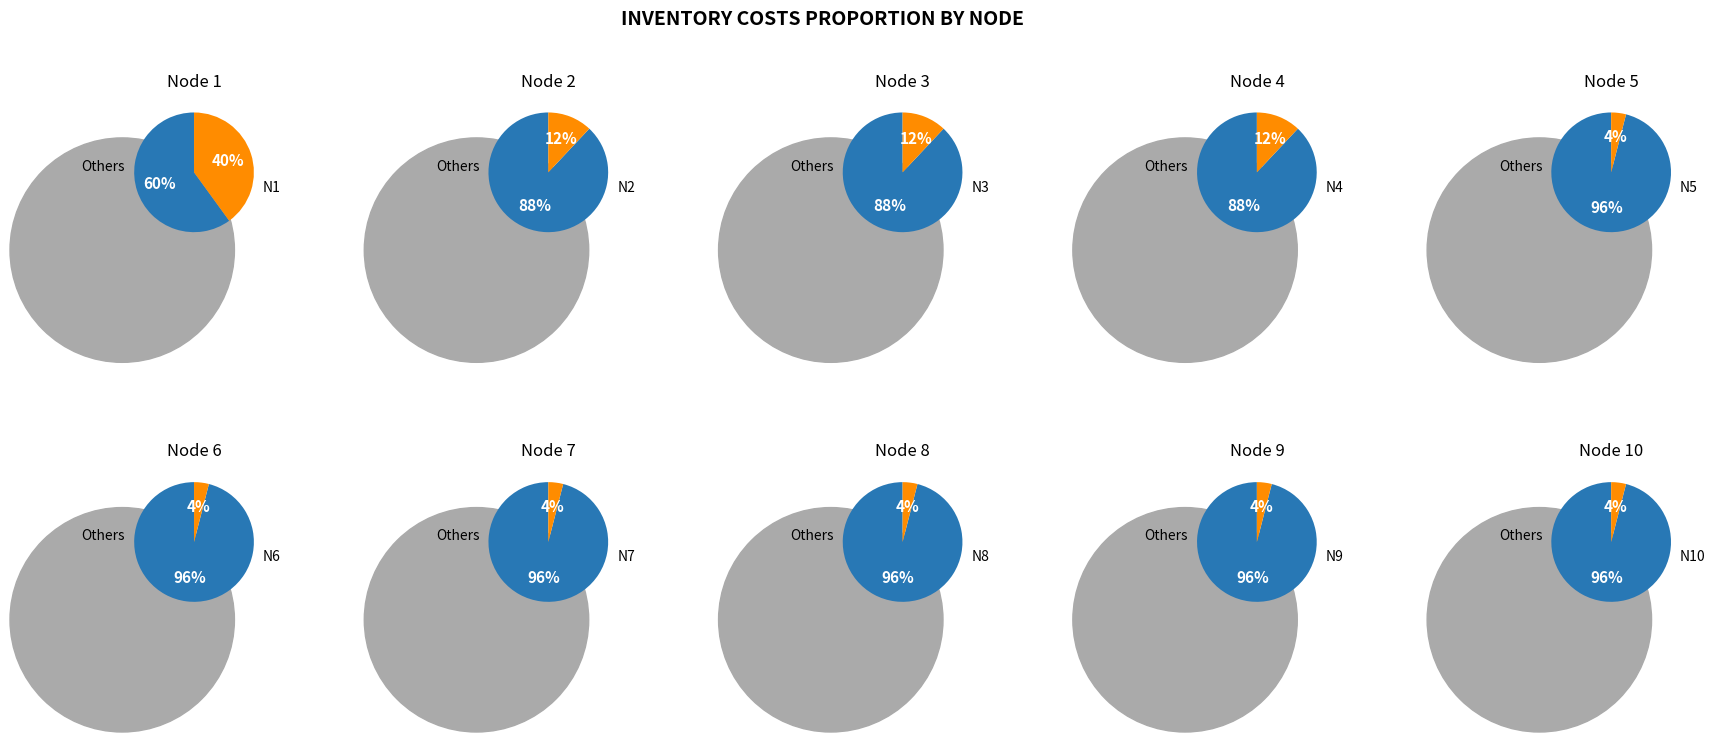

Does 6 represent more than half of the total?

No